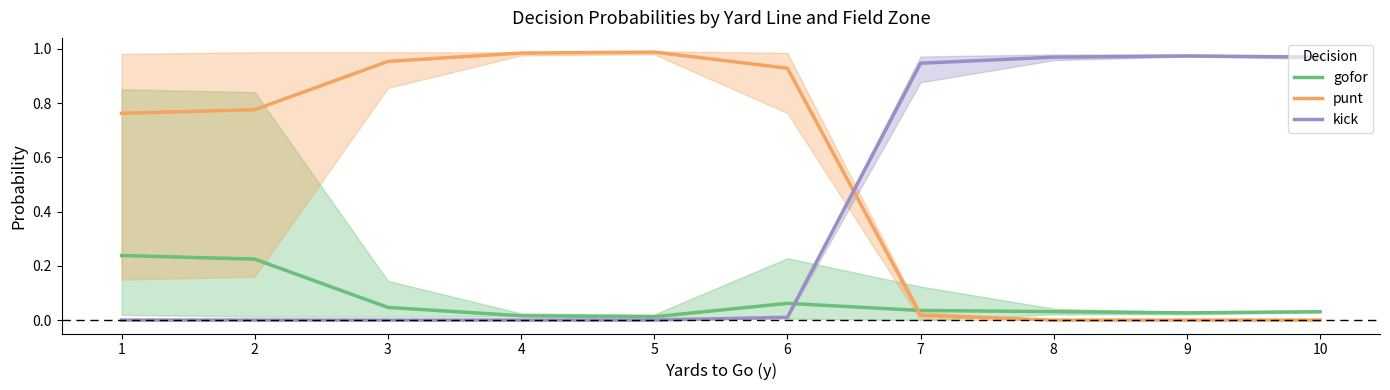

What is the average value of the punt series?

0.5